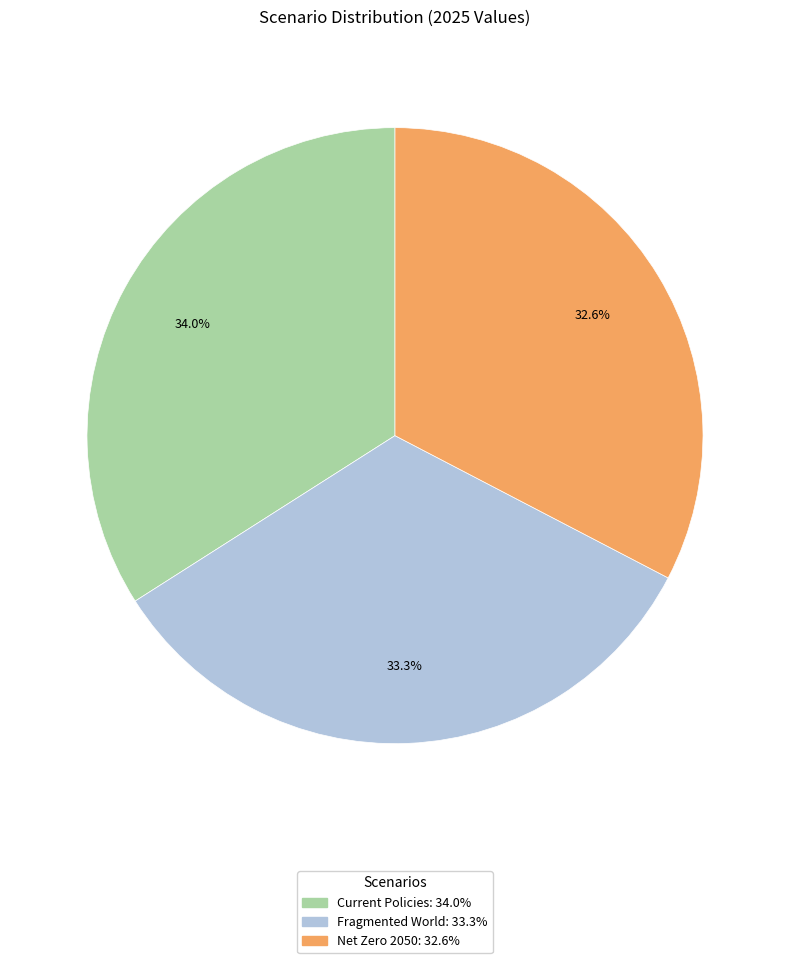

What is the smallest slice in the pie chart?

Net Zero 2050